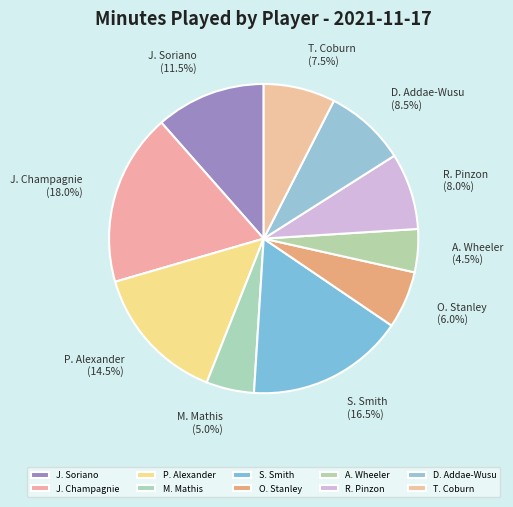

To the nearest percent, what is the difference between the T. Coburn and J. Soriano slice percentages?

4%